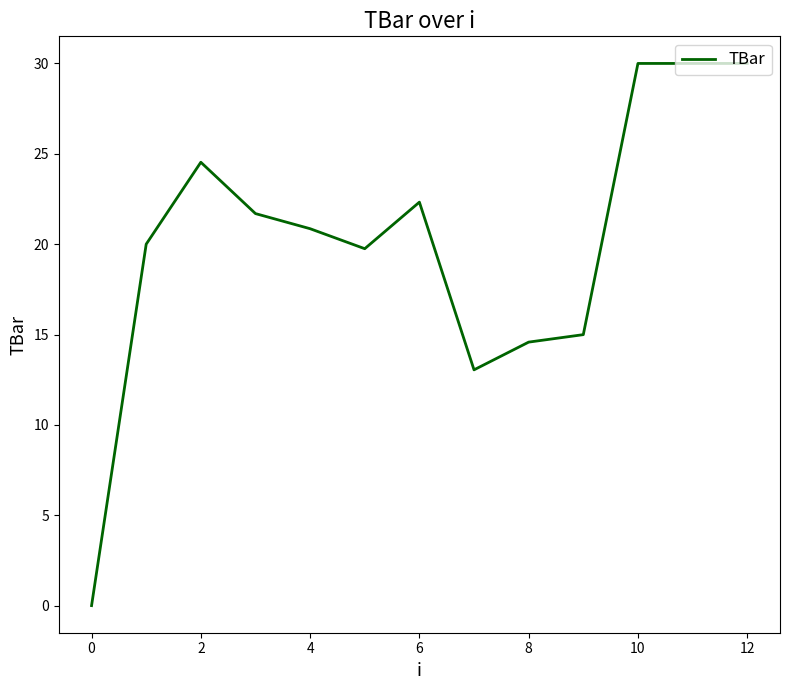

What is the greatest value displayed?

30.0